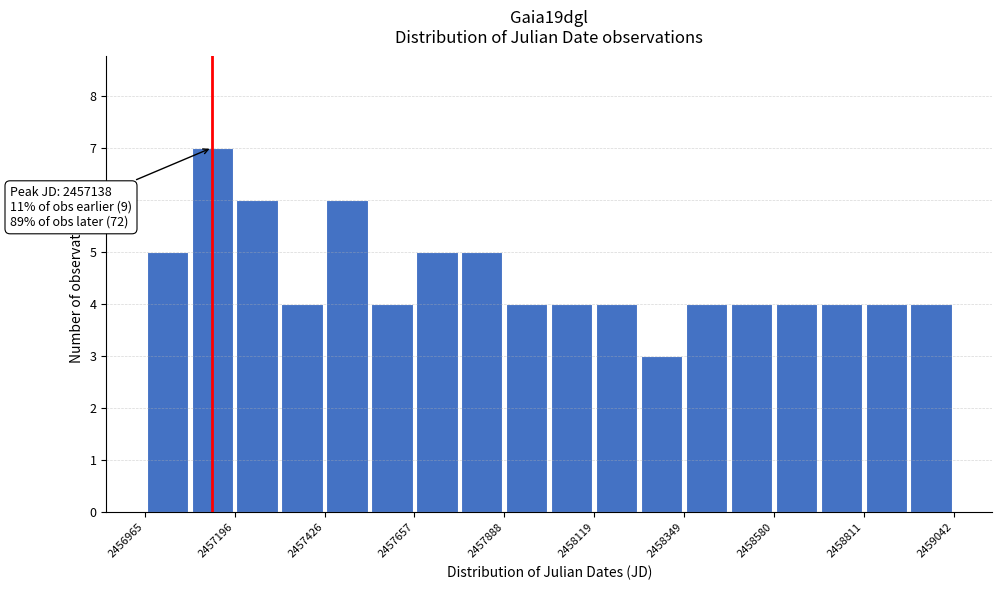

Read against the x-axis, roughly where is the centre of the tallest bar?

2457150